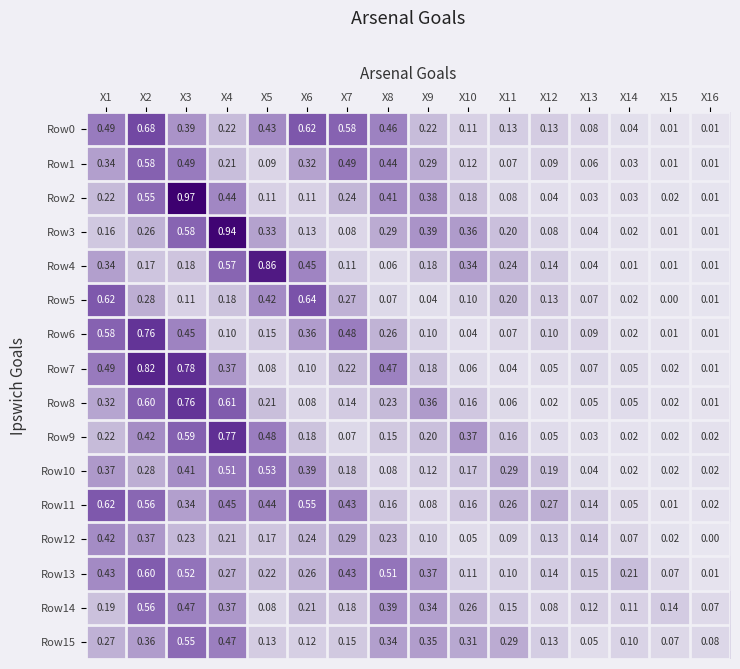

Is the value of Row11 at X13 greater than the value of Row5 at X15?

Yes